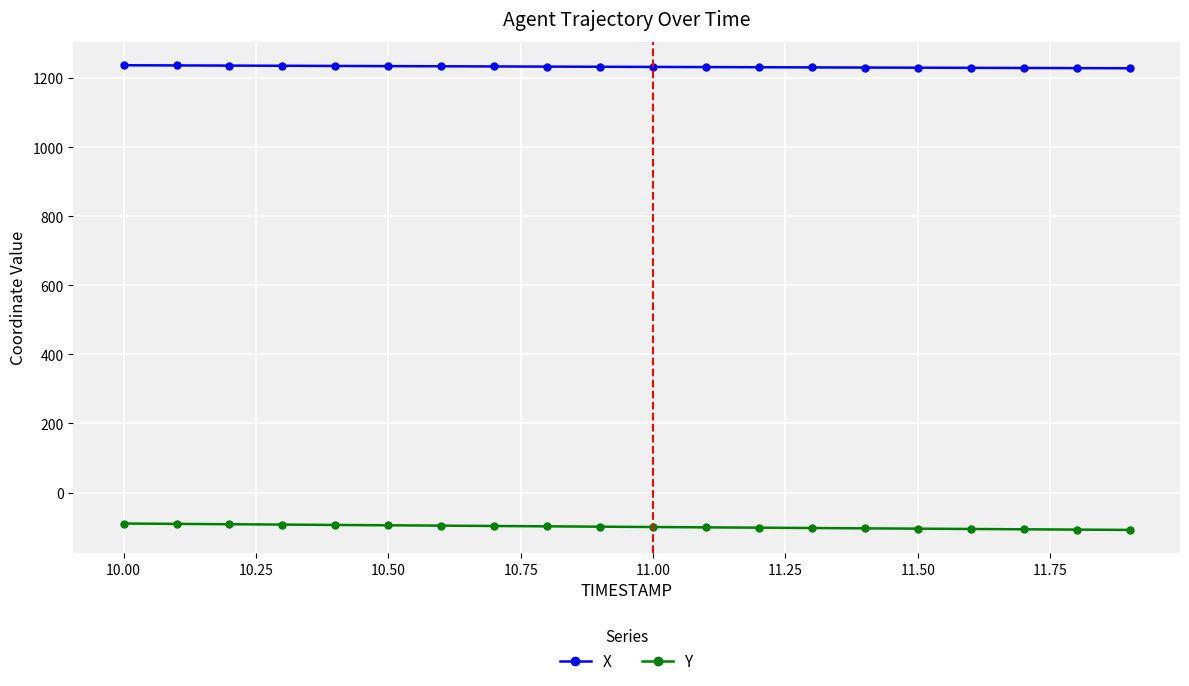

True or false: Y and X intersect in this chart.

False